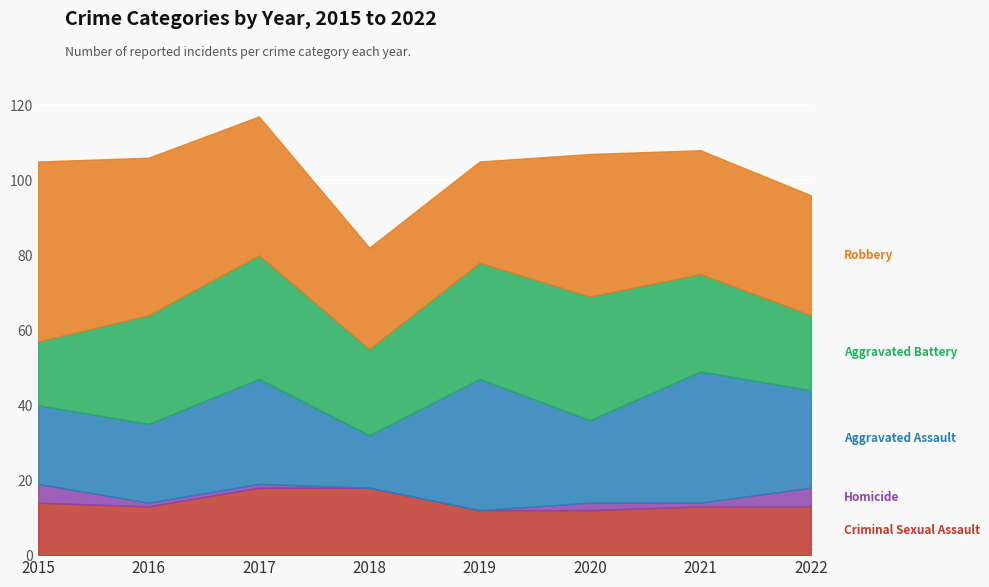

What is the sum of all Homicide values?

15